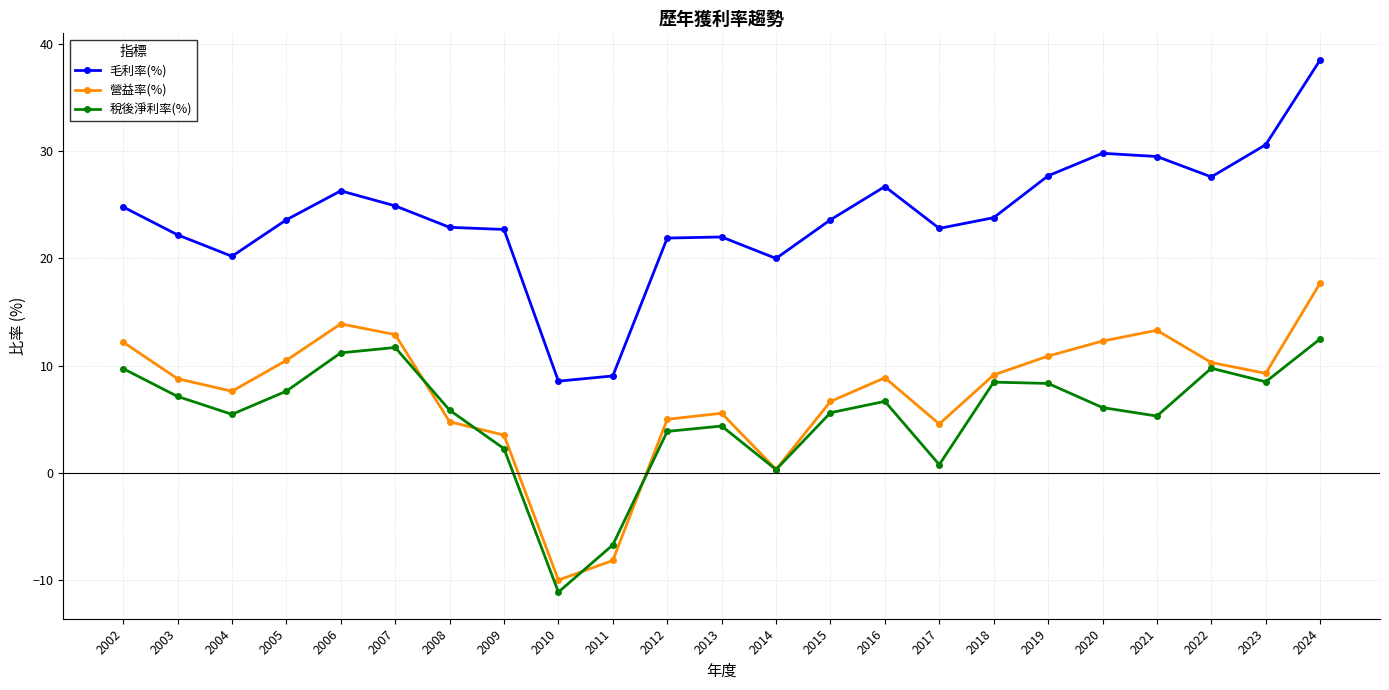

True or false: 營益率(%) and 毛利率(%) intersect in this chart.

False